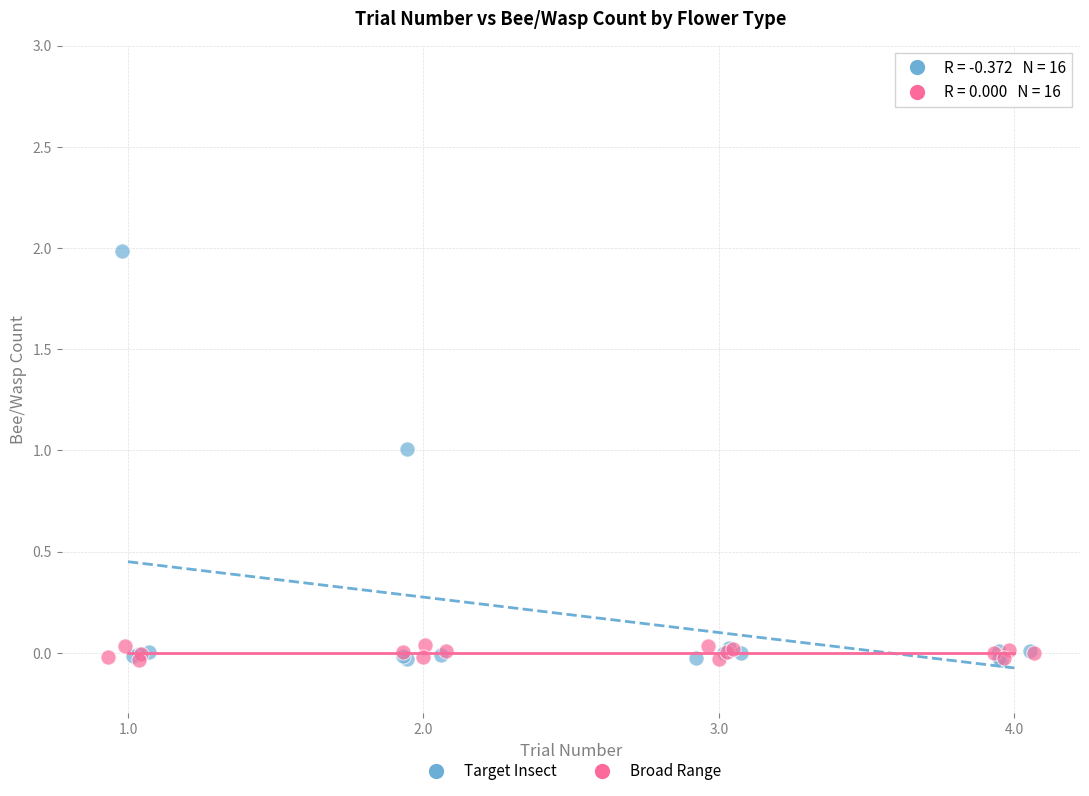

Which series reaches the maximum Y coordinate?

Target Insect